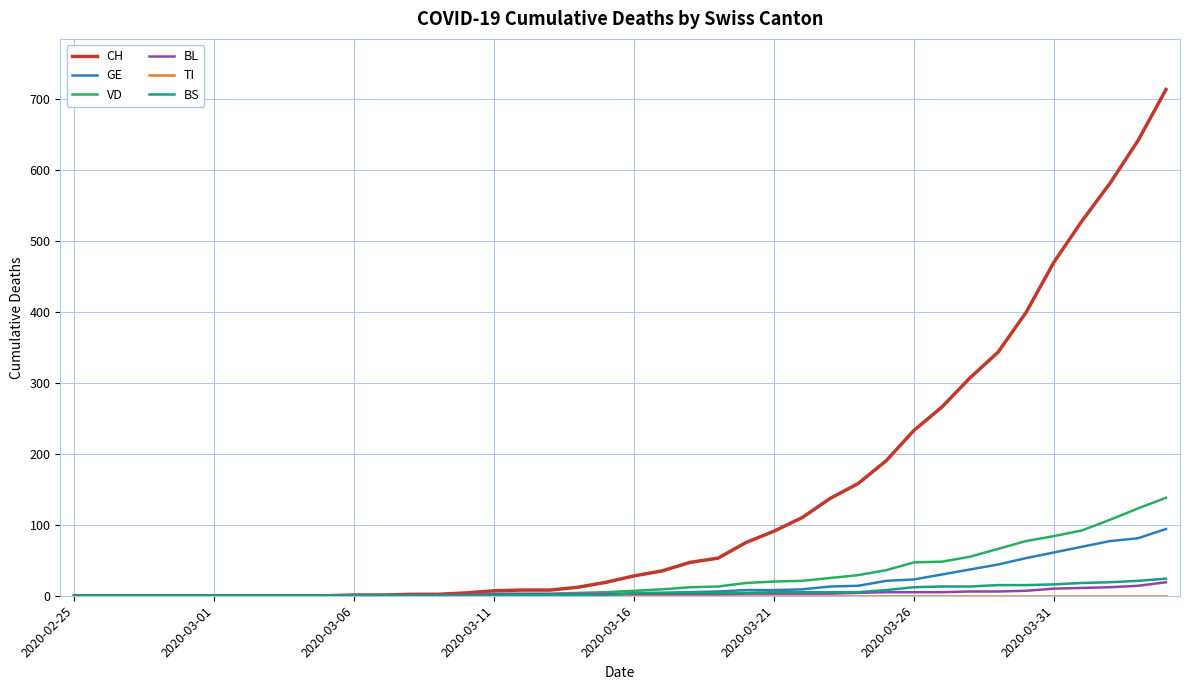

Which series has the largest total across all categories?

CH